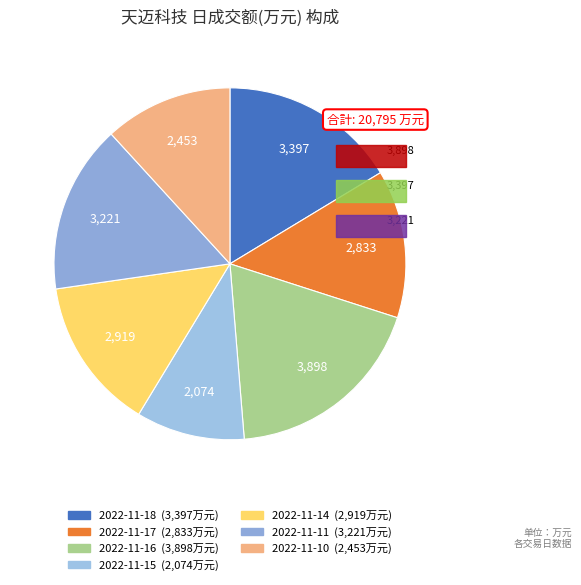

How much of the chart is everything except 2022-11-11?

84.5%